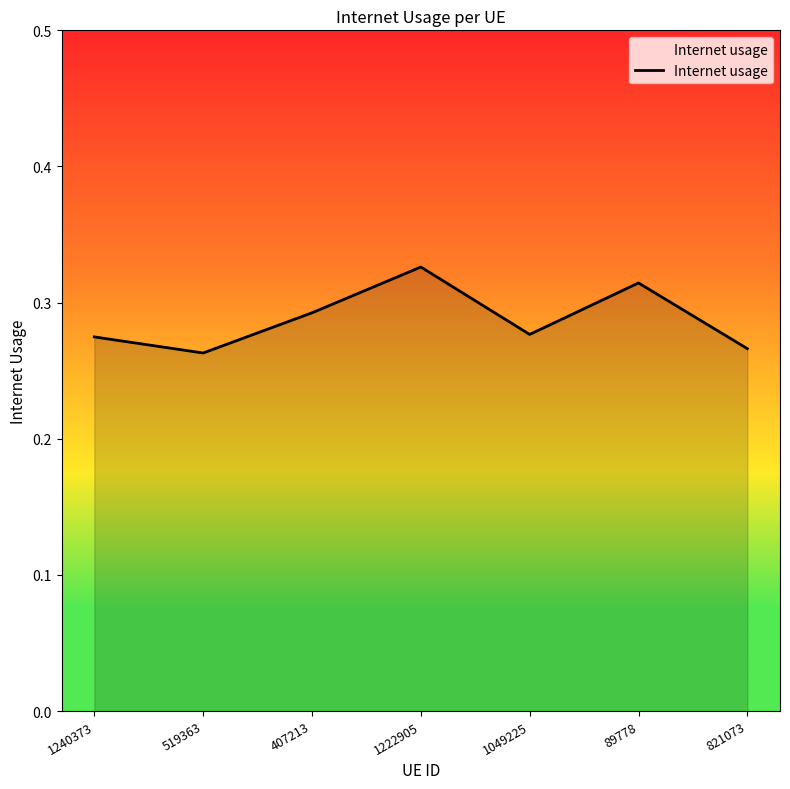

Count the values in the range 0 to 1.

7